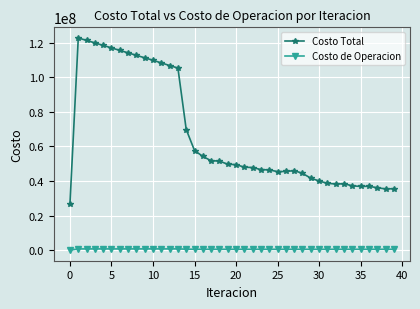

Rank the series by their average value, from lowest to highest.

Costo de Operacion, Costo Total